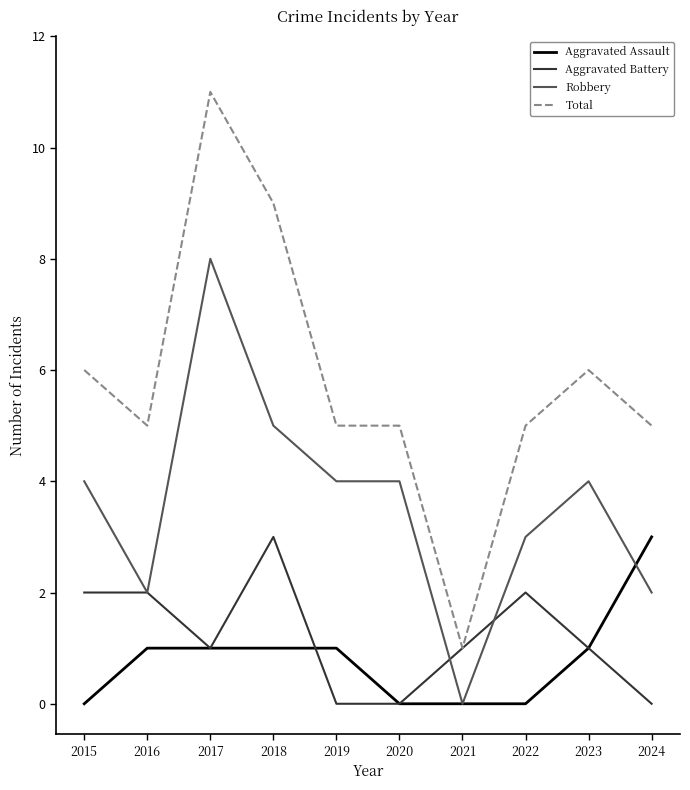

Which series has the largest range (max minus min)?

Total